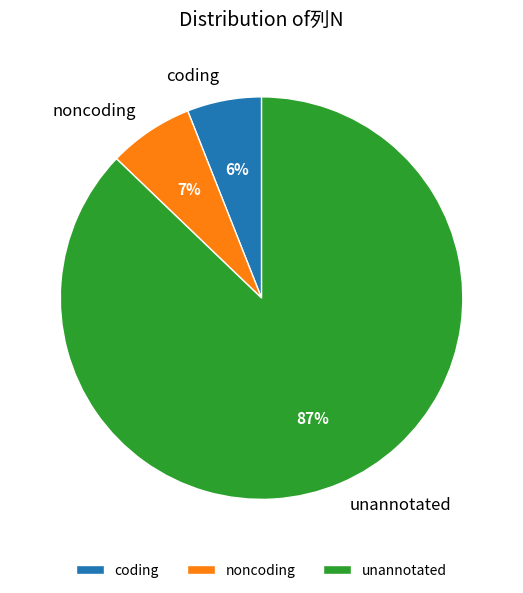

Count the number of slices in the pie.

3